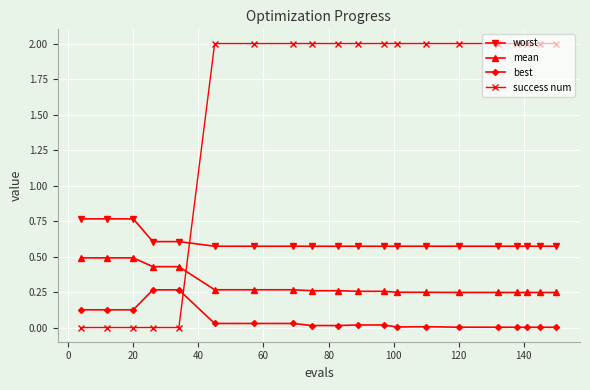

Rank the series by their average value, from highest to lowest.

success num, worst, mean, best